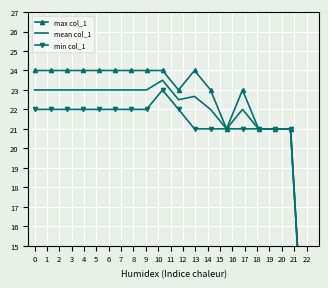

Count the number of data series in this chart.

3